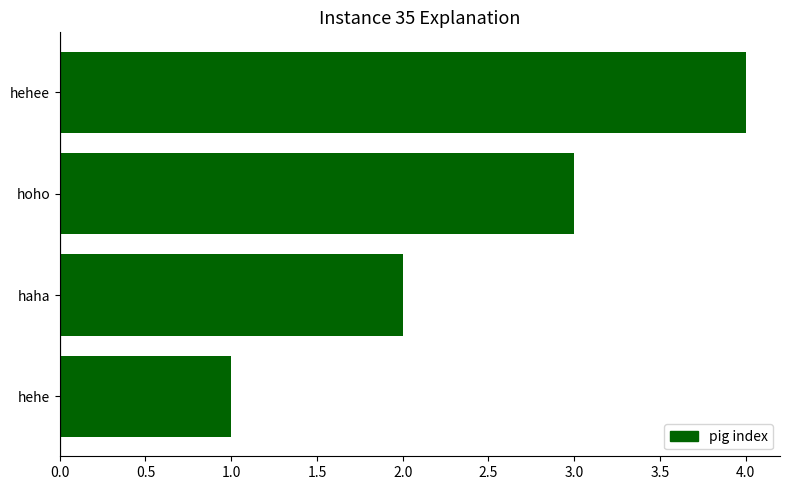

True or false: the data shows 0 at hehe.

False